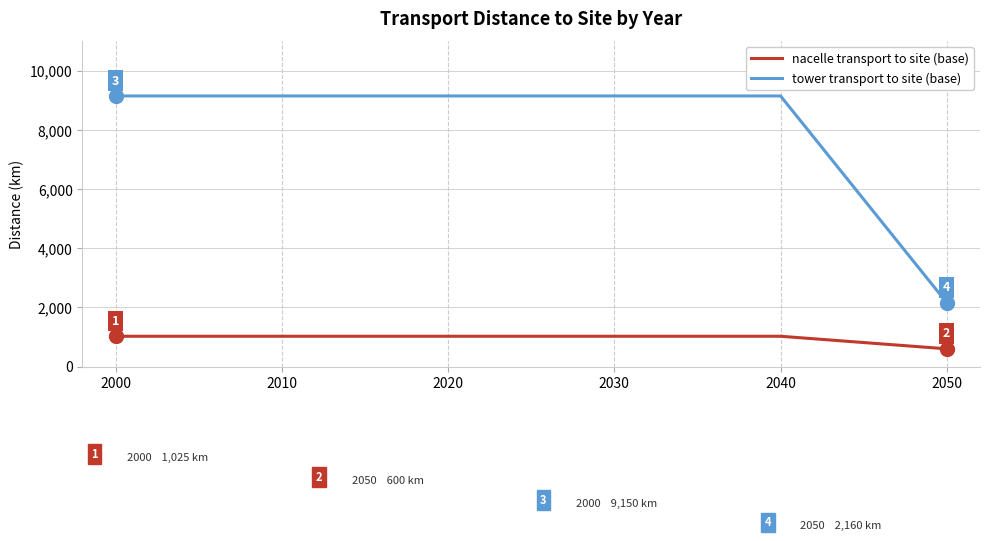

Rank the series by their average value, from lowest to highest.

nacelle transport to site (base), tower transport to site (base)